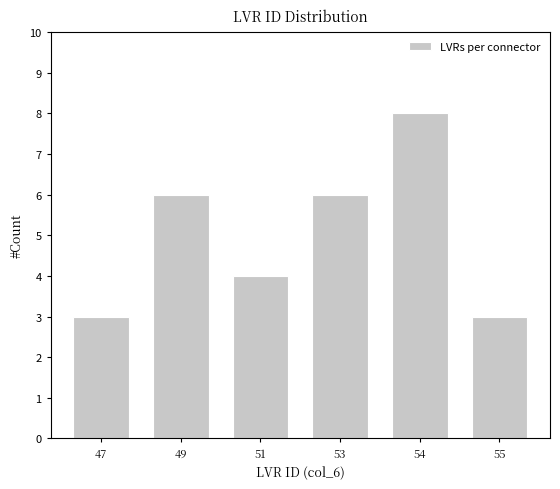

Reading left to right, transcribe all the data shown in this chart.

3	6	4	6	8	3